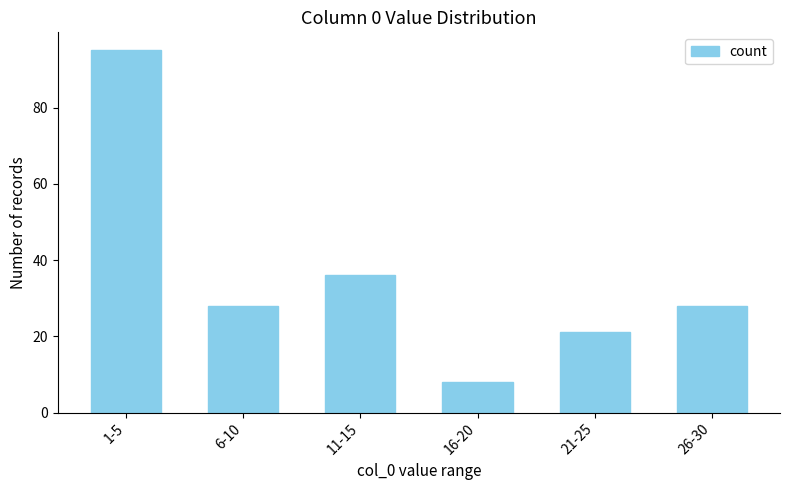

What is the label of the 4th bar from the left?

16-20